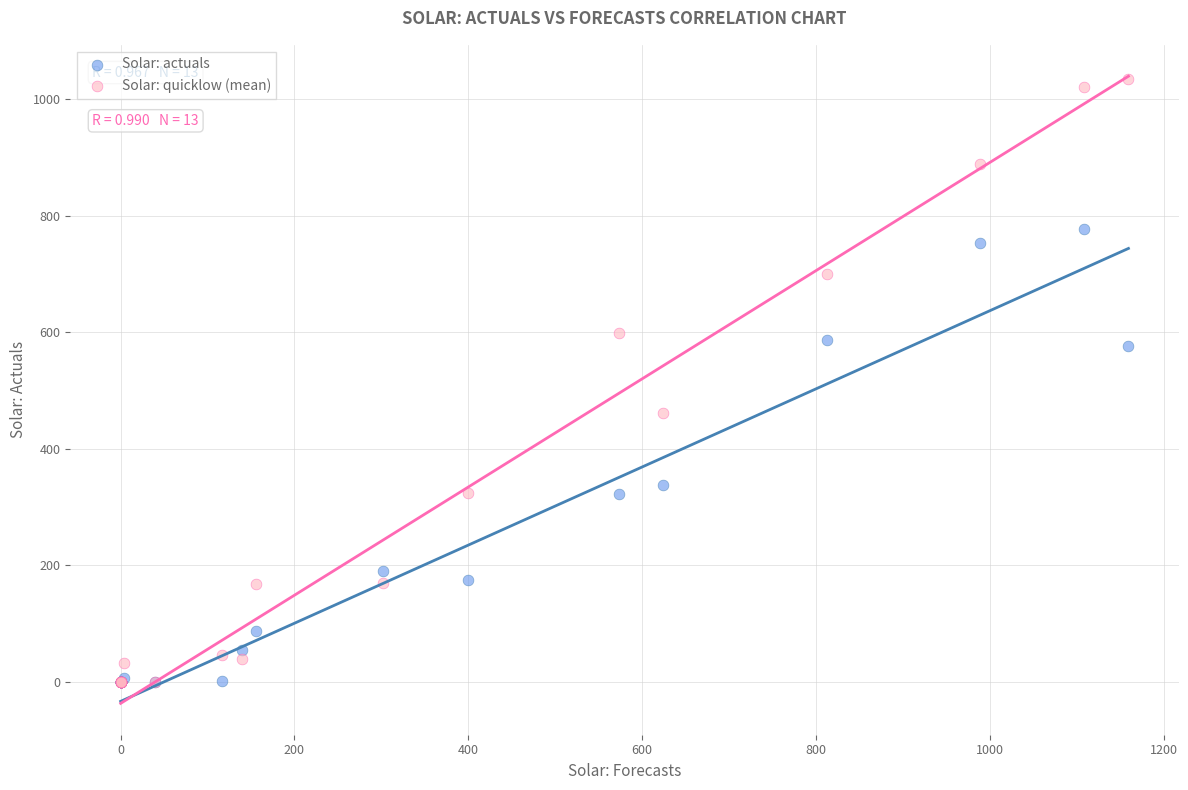

Which series has the widest spread of Y values?

Solar: quicklow (mean)